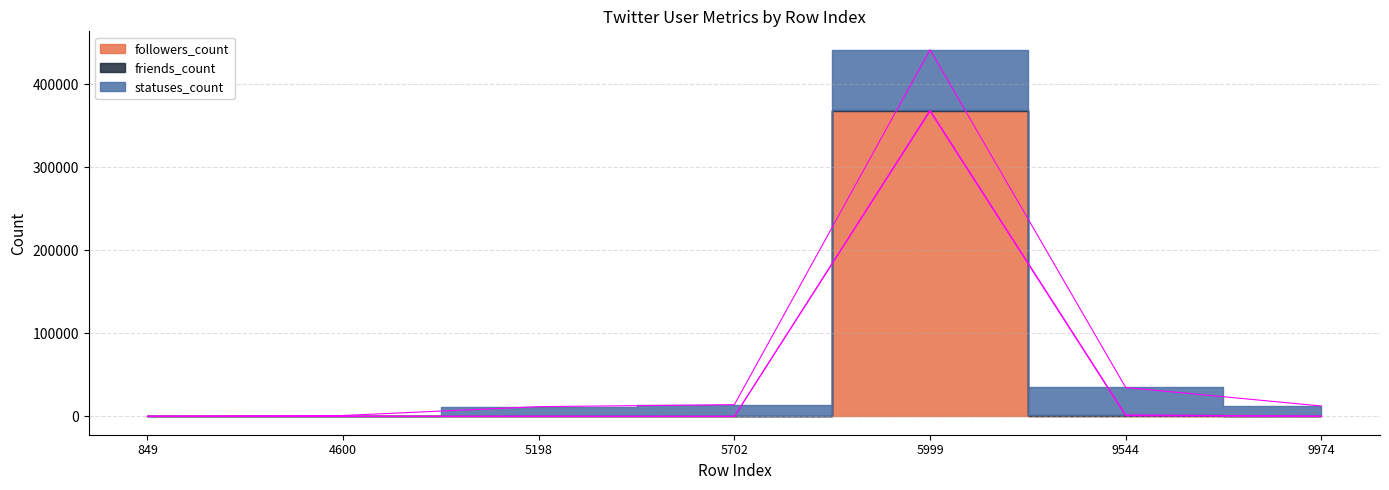

Is the value of followers_count at 9544 greater than the value of statuses_count at 849?

Yes